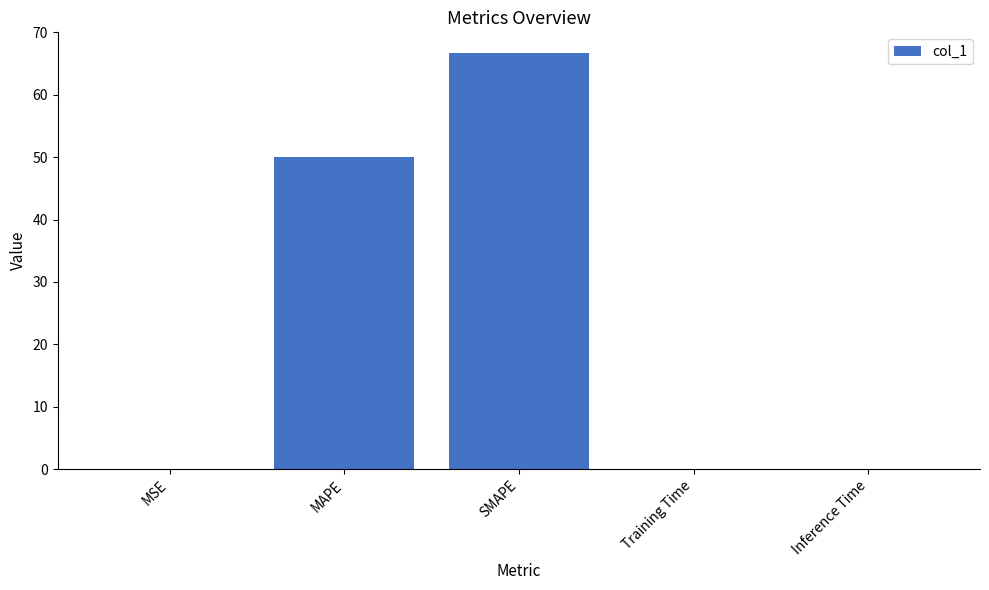

What is the change in value from MAPE to SMAPE?

+16.7